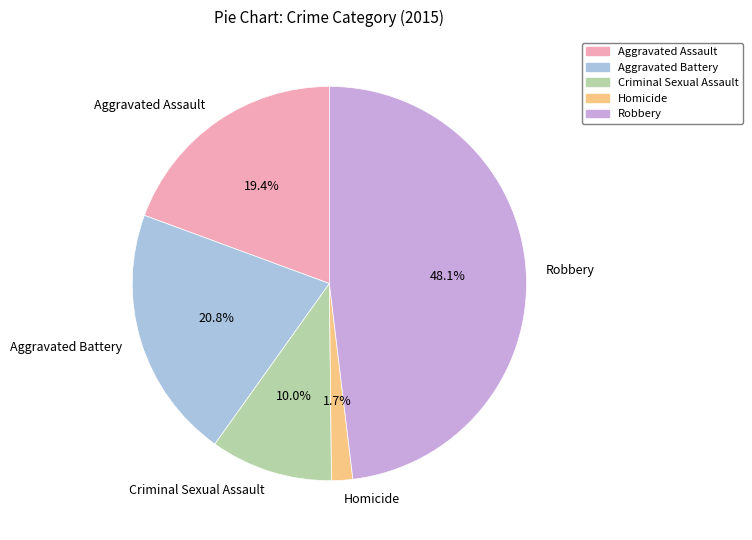

How many segments does this pie chart have?

5